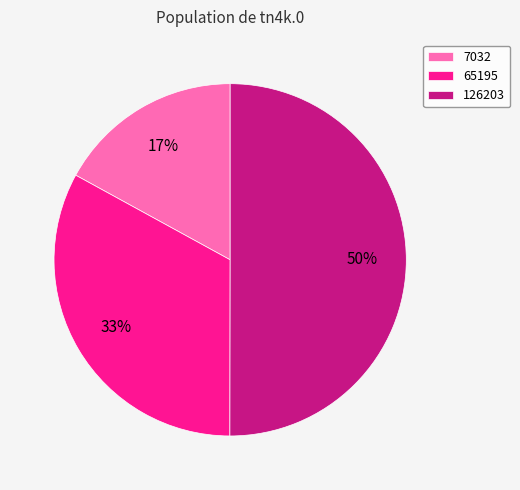

Which has a higher value, 7032 or 65195?

65195